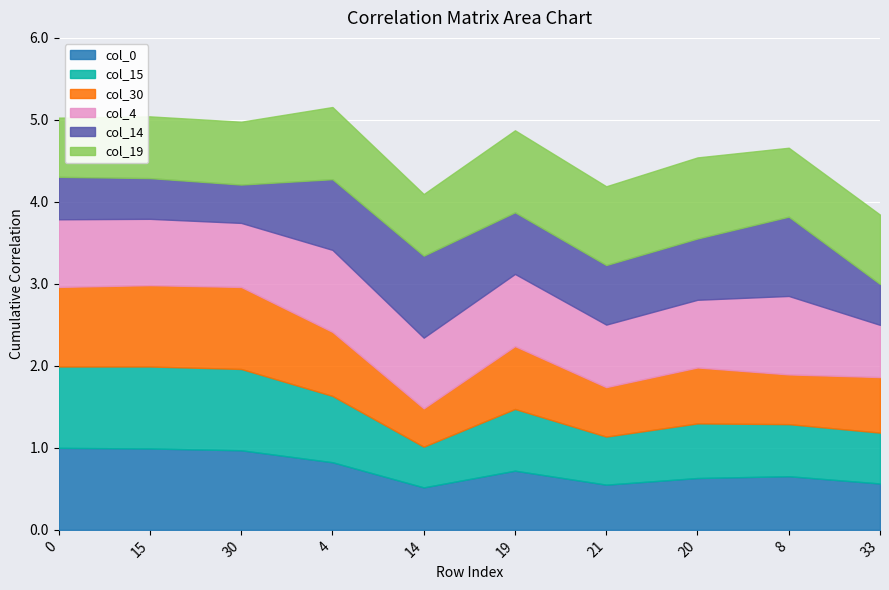

Which series ends up on top after the final intersection of col_4 and col_19?

col_19